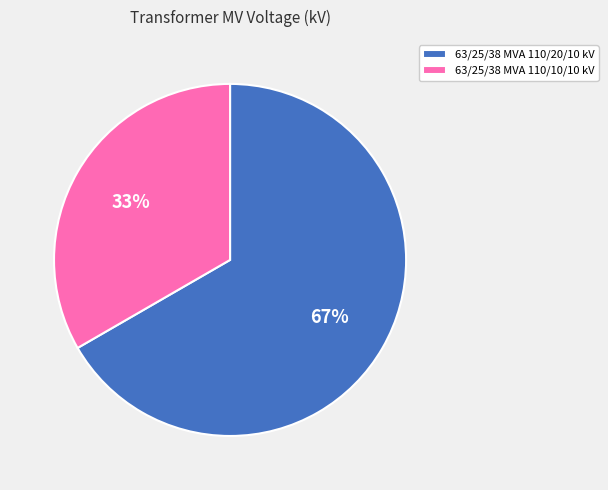

To the nearest percent, what is the average slice percentage?

50%